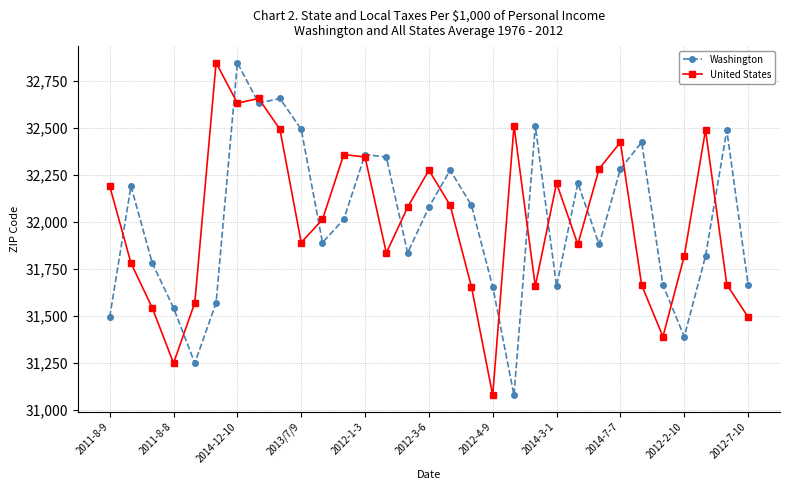

True or false: United States has more than 2 points higher than both neighbors.

True